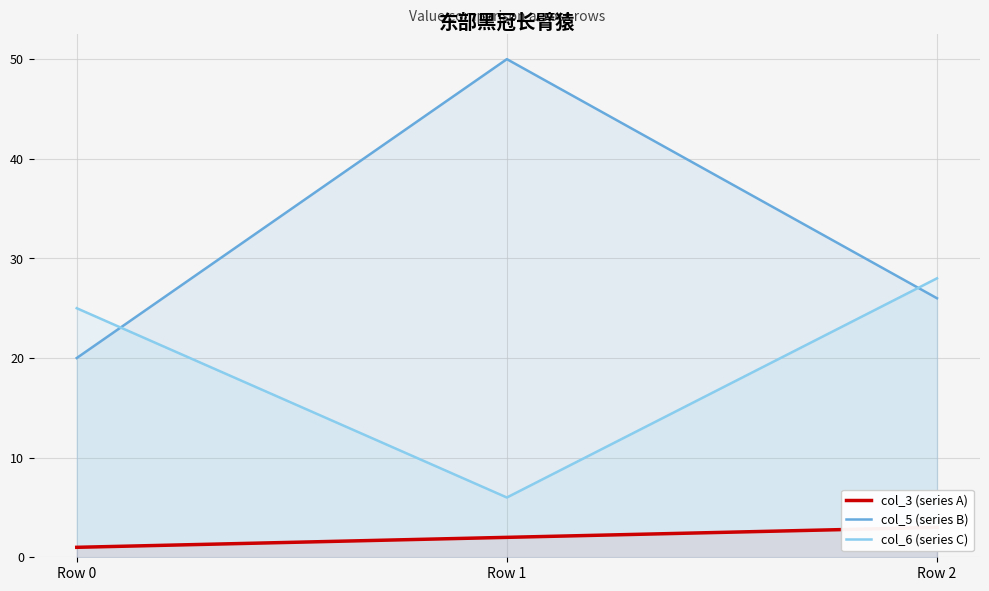

What value does the col_3 (series A) series have at Row 0?

1